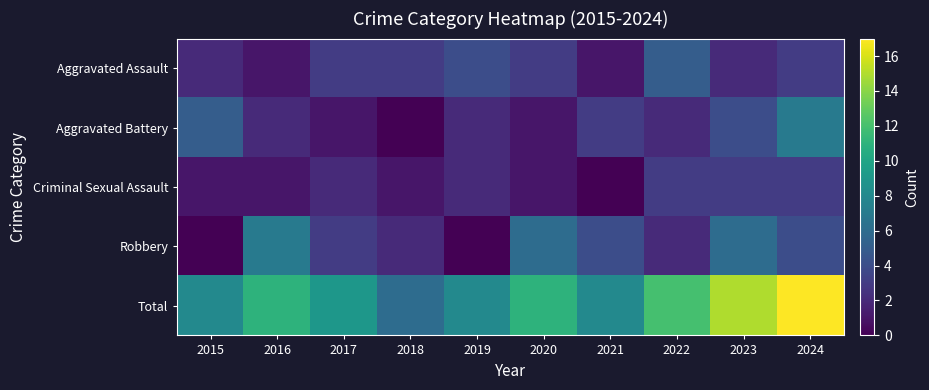

Reading left to right, transcribe all the data shown in this chart.

Aggravated Assault: 2015=2	2016=1	2017=3	2018=3	2019=4	2020=3	2021=1	2022=5	2023=2	2024=3
Aggravated Battery: 2015=5	2016=2	2017=1	2018=0	2019=2	2020=1	2021=3	2022=2	2023=4	2024=7
Criminal Sexual Assault: 2015=1	2016=1	2017=2	2018=1	2019=2	2020=1	2021=0	2022=3	2023=3	2024=3
Robbery: 2015=0	2016=7	2017=3	2018=2	2019=0	2020=6	2021=4	2022=2	2023=6	2024=4
Total: 2015=8	2016=11	2017=9	2018=6	2019=8	2020=11	2021=8	2022=12	2023=15	2024=17